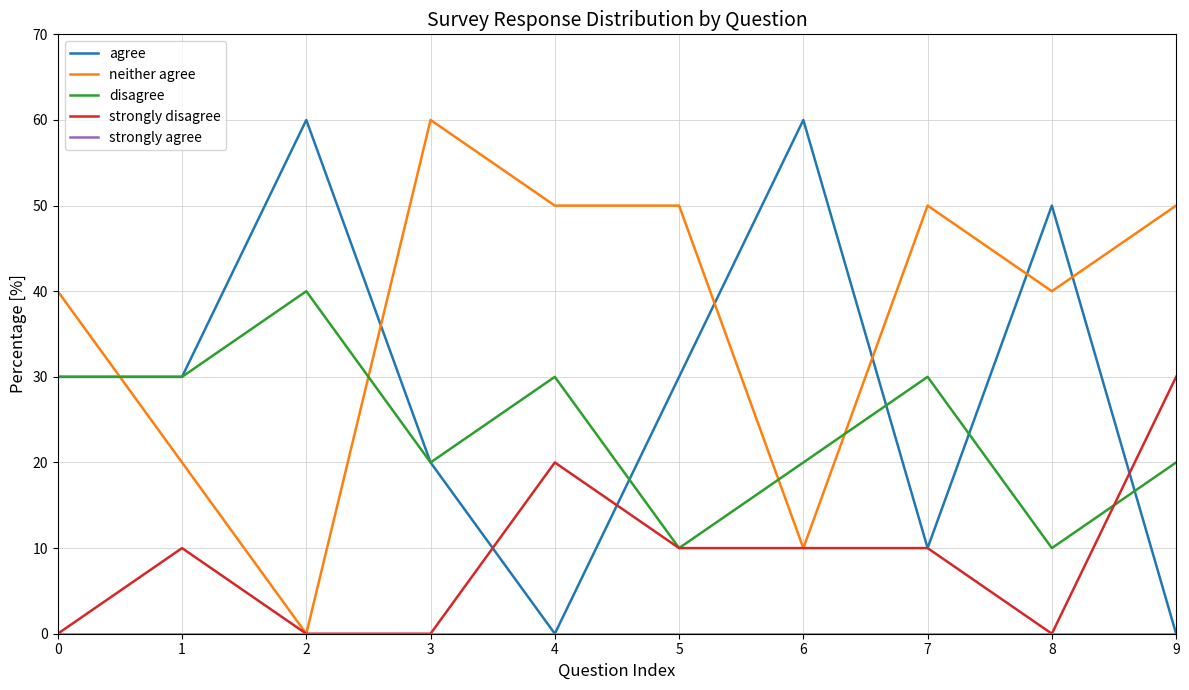

What is the sum of all disagree values?

240